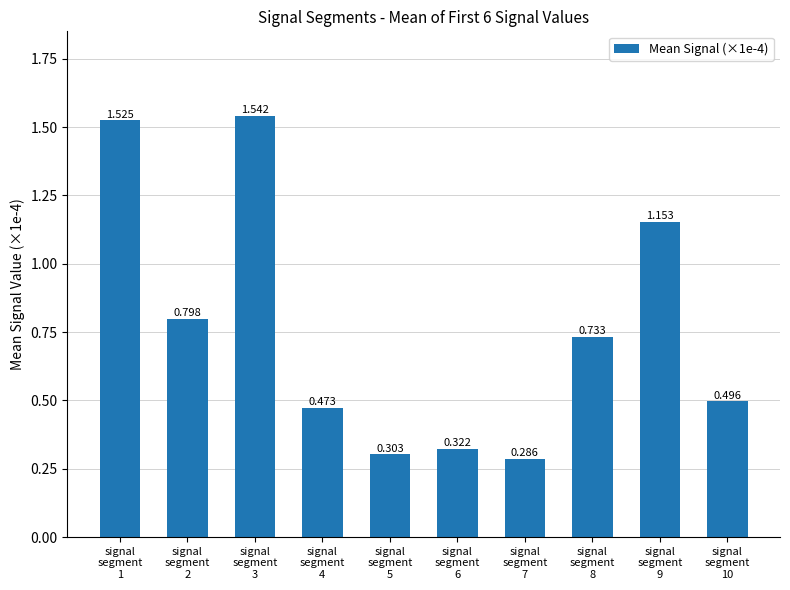

The value at signal
segment
5 is 0.1. True or false?

False